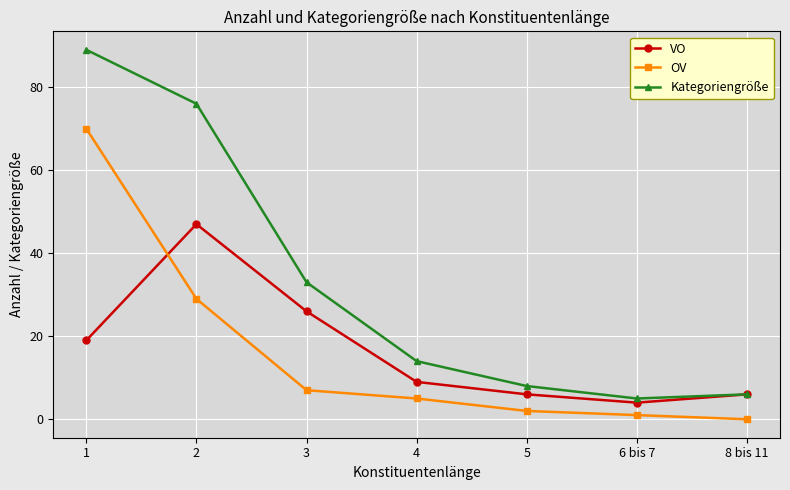

How many intersections are there between VO and OV?

1